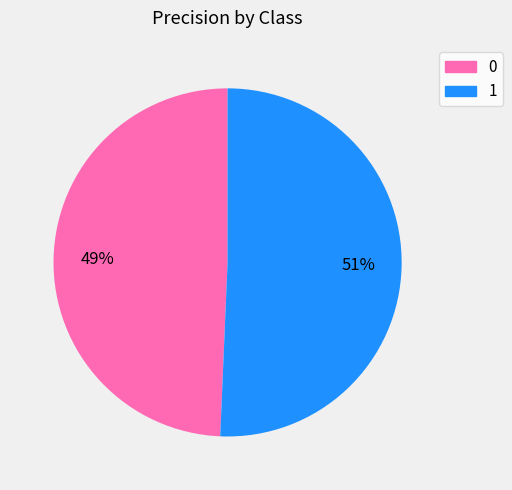

How many slices are in this pie chart?

2